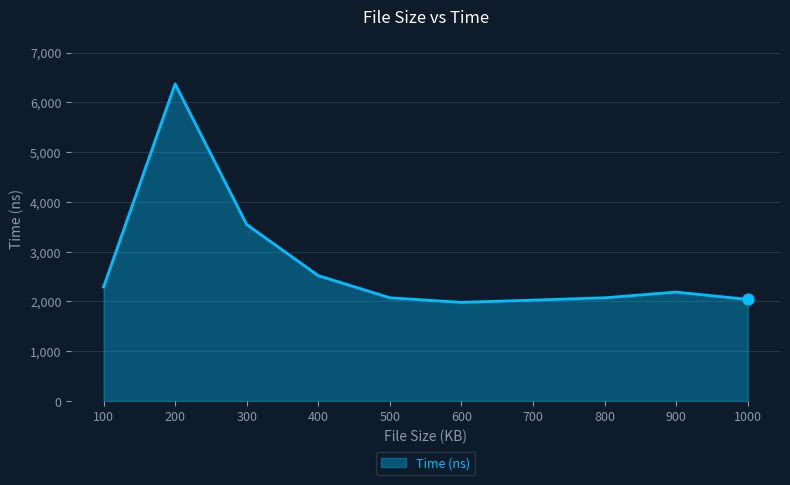

What is the ratio of the value at 300 to the value at 500?

1.7